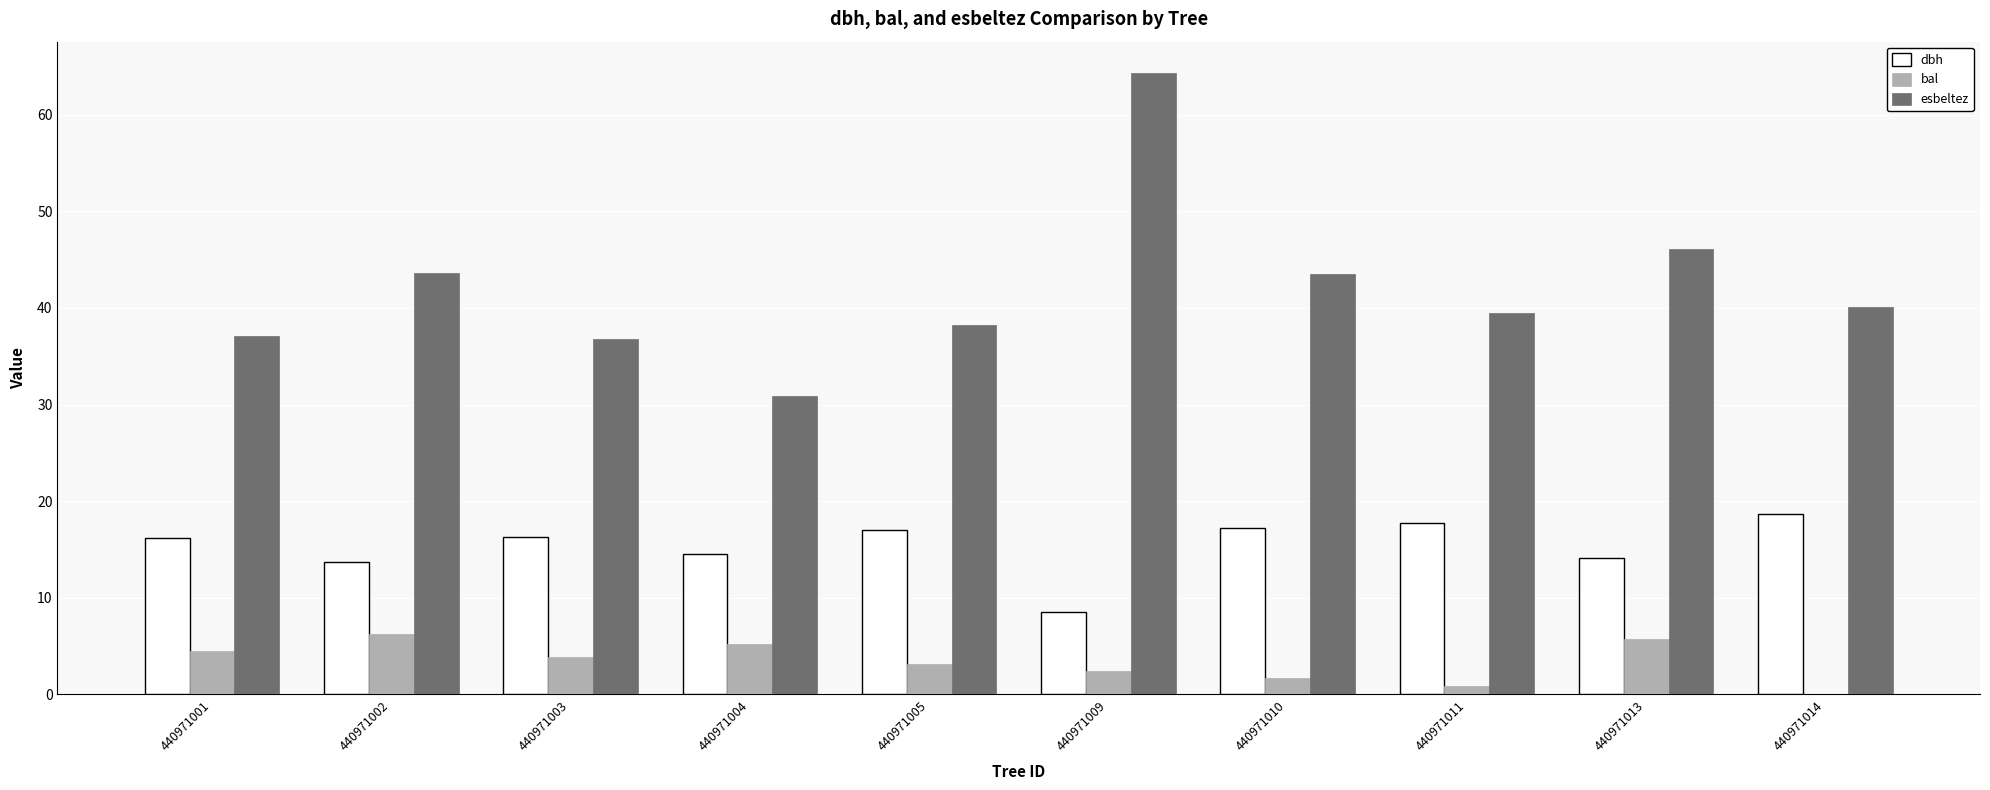

Read the bal value at 440971010.

1.7